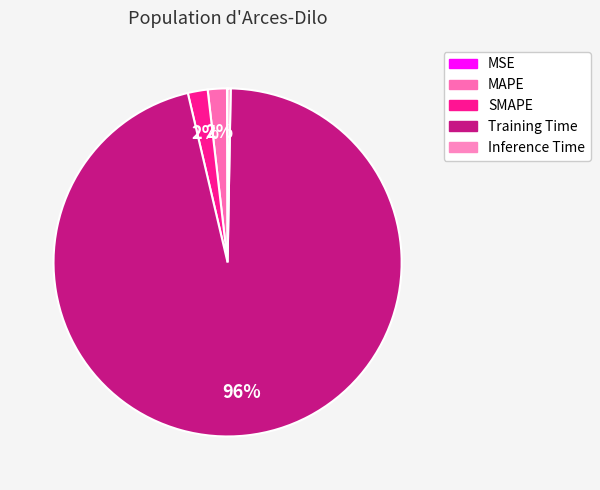

True or false: MAPE accounts for 2% of the total.

True